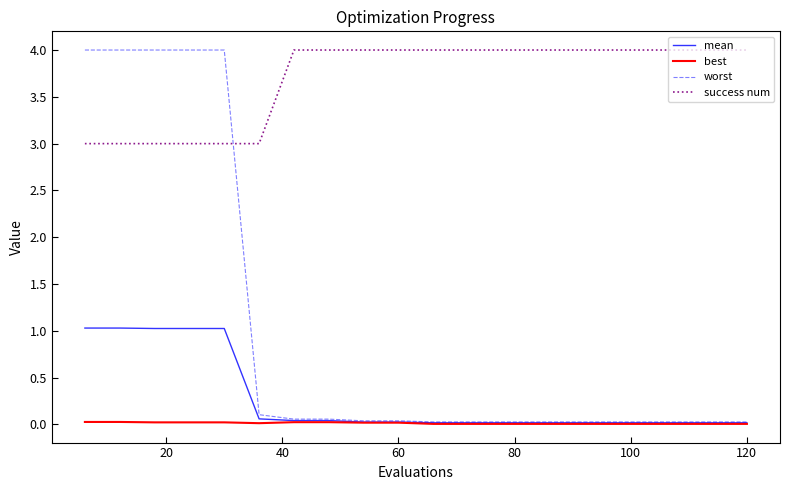

Which series has the widest spread of values?

worst